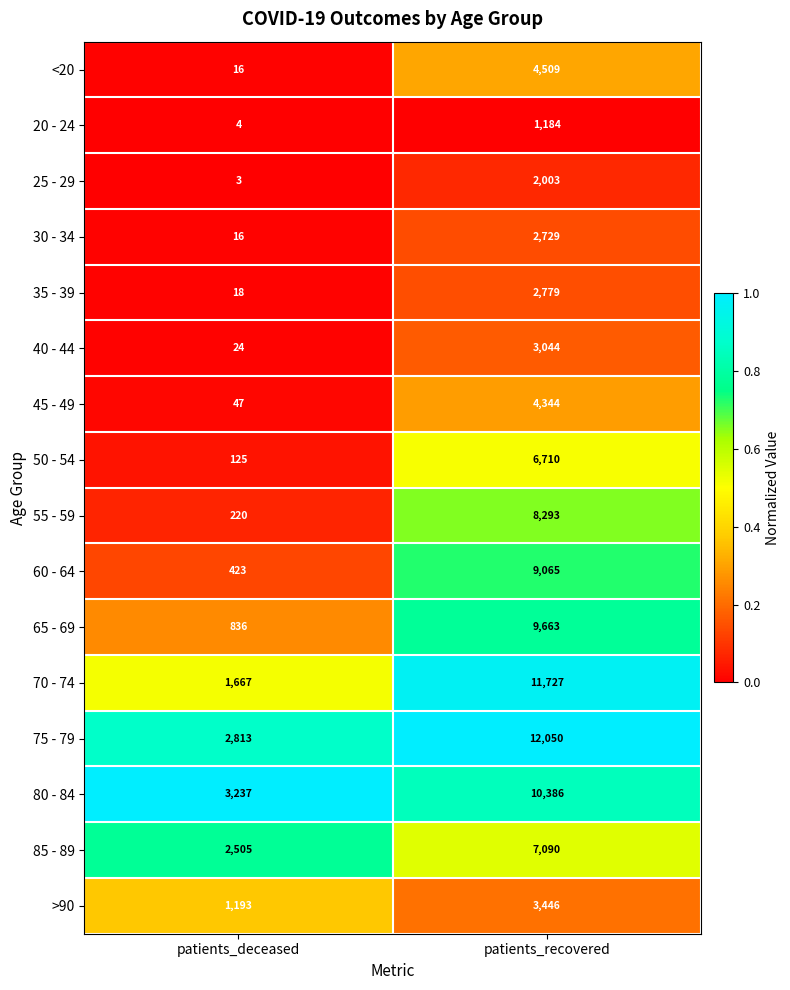

Rank the series by their maximum value, from highest to lowest.

75 - 79, 70 - 74, 80 - 84, 65 - 69, 60 - 64, 55 - 59, 85 - 89, 50 - 54, <20, 45 - 49, >90, 40 - 44, 35 - 39, 30 - 34, 25 - 29, 20 - 24